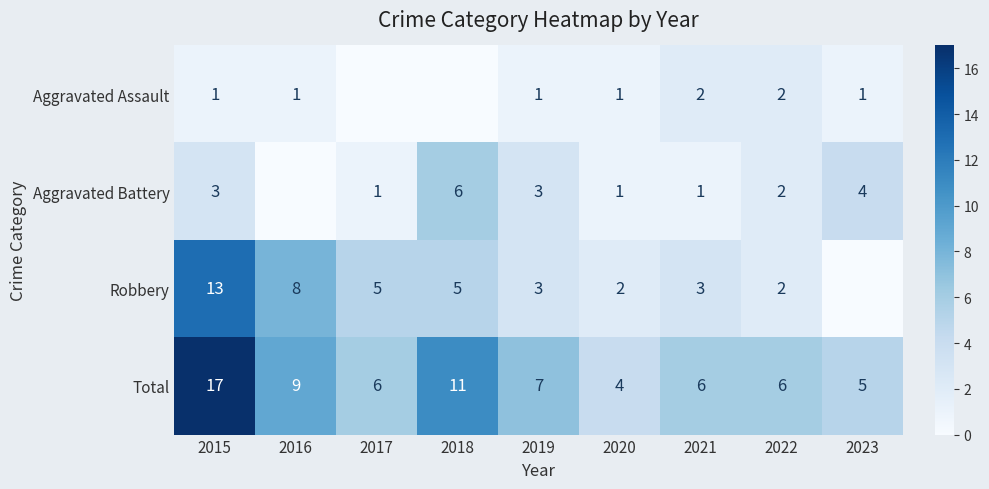

What is the maximum value shown in the chart?

17